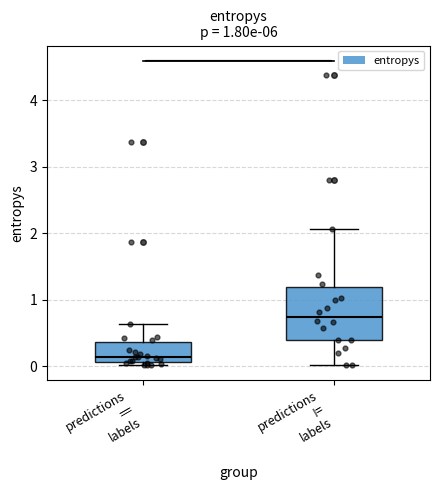

Which box is the tallest, from its lower edge to its upper edge?

predictions != labels